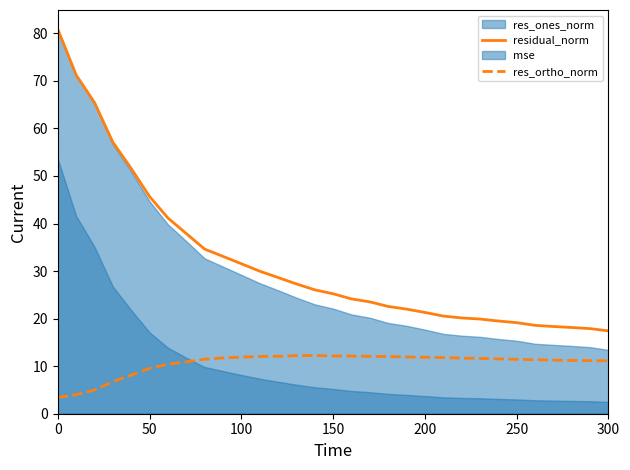

The residual_norm series shows 41.4 at 150. True or false?

False